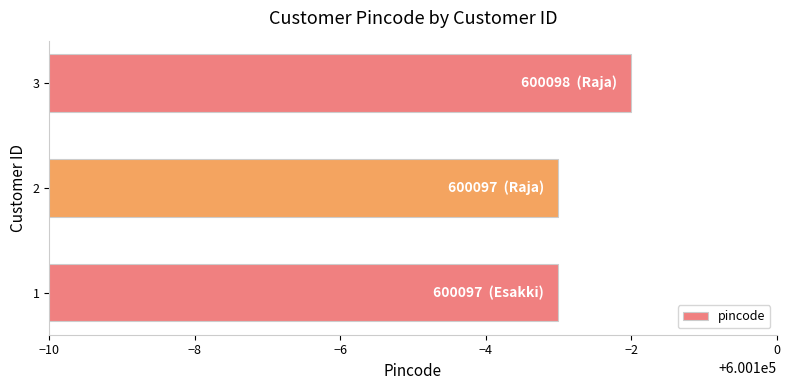

Count the number of categories in the chart.

3